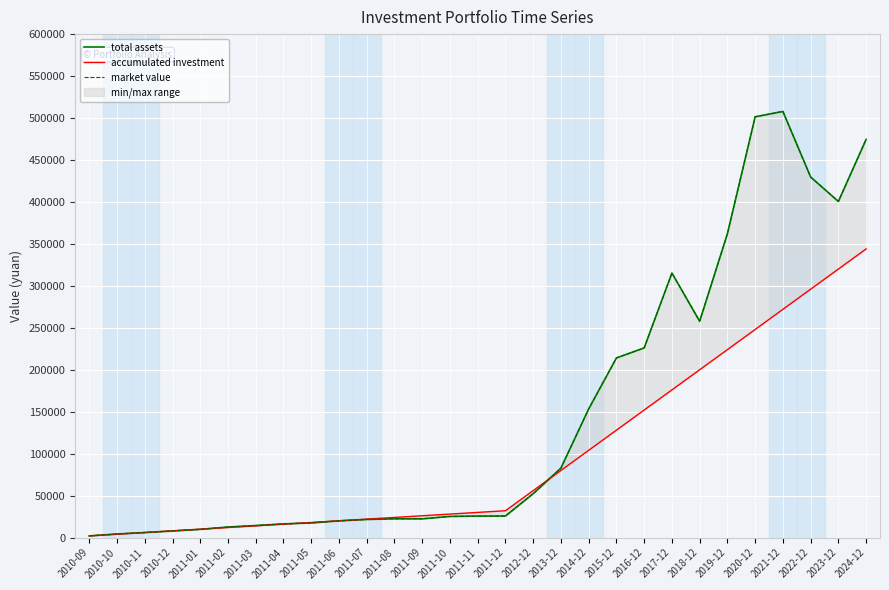

At 2011-06, list the series in order from smallest to largest.

total assets, market value, accumulated investment